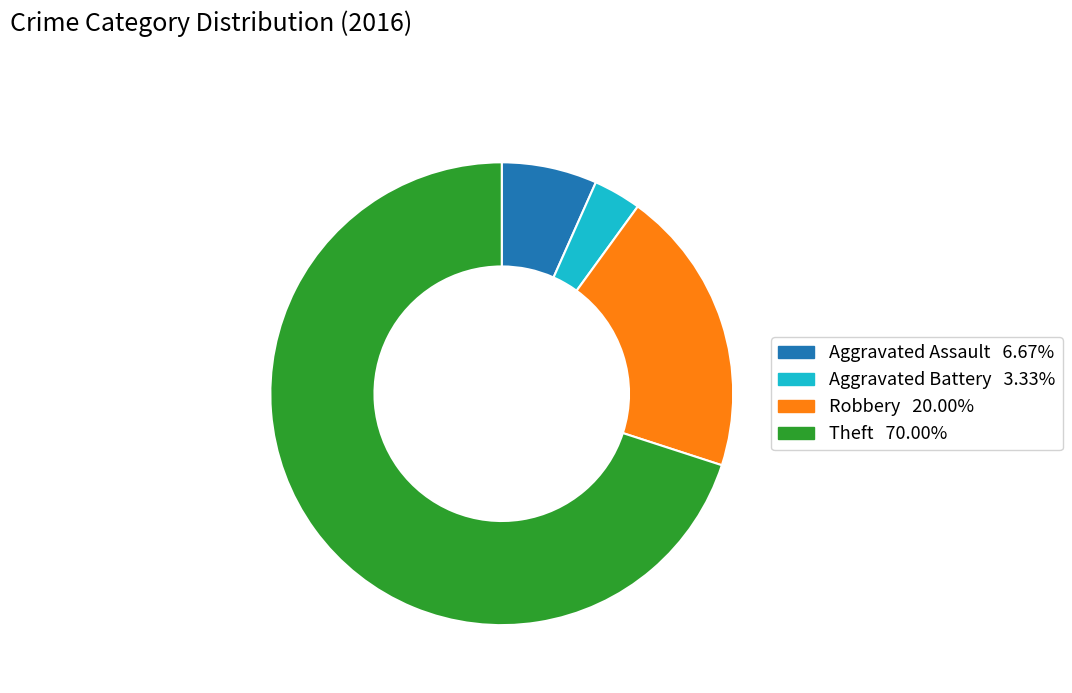

Do Theft and Aggravated Assault together represent more than half of the pie?

Yes